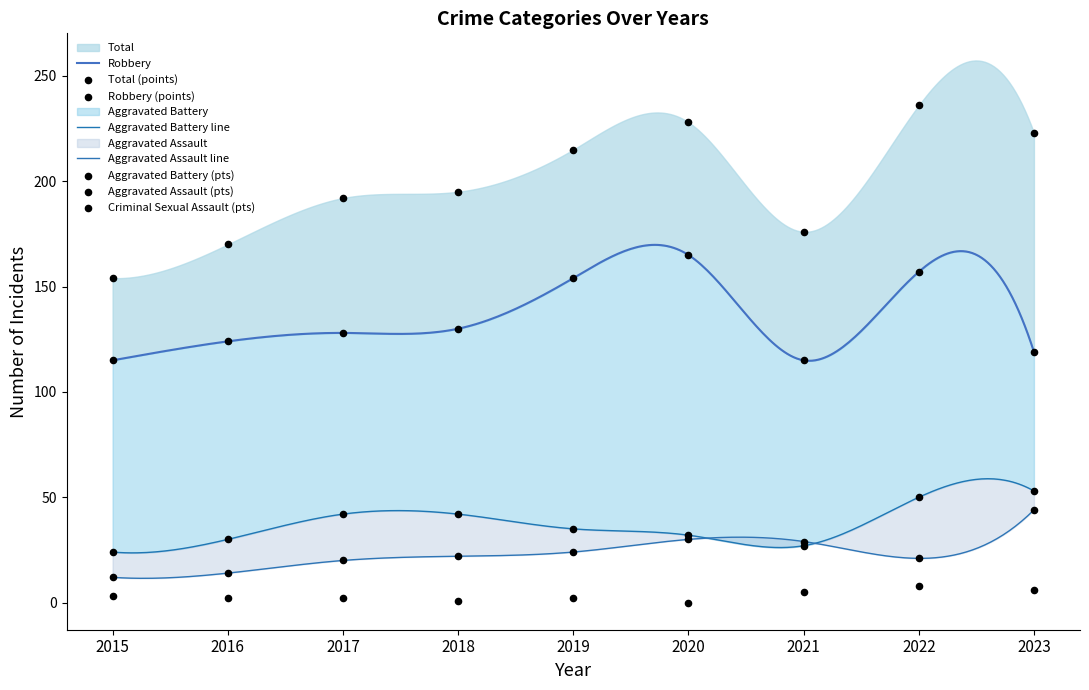

Which series contains the highest Y value?

Total